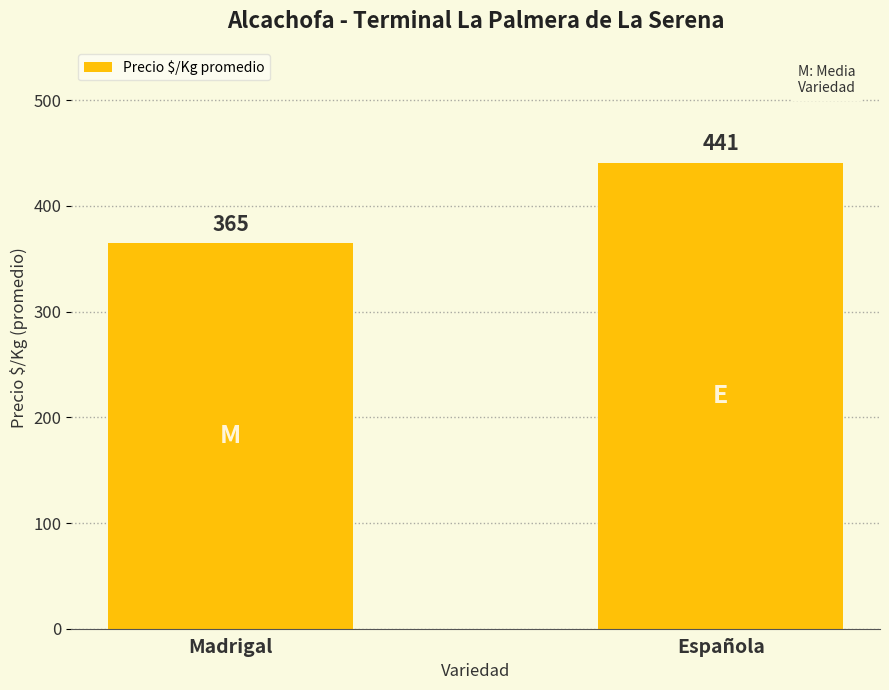

What is the difference between the maximum and minimum values?

76